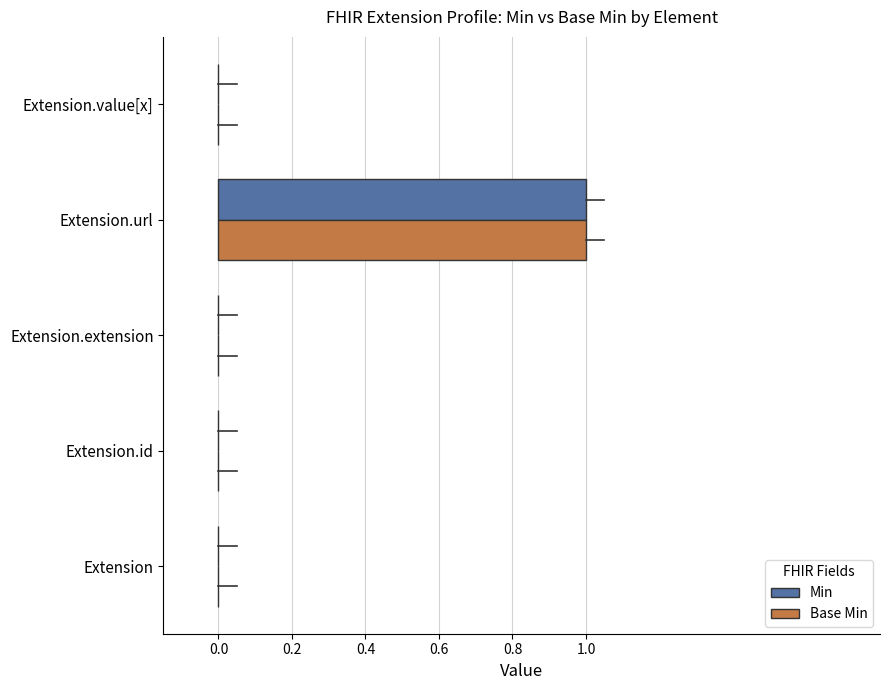

The Min series shows 0 at Extension.extension. True or false?

True